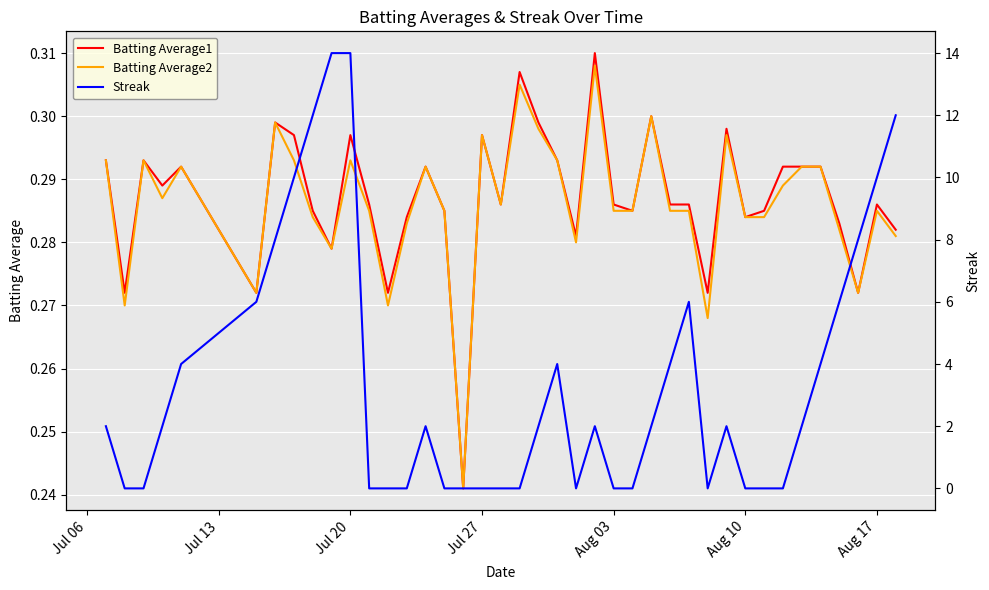

Which series has the largest total across all categories?

Streak